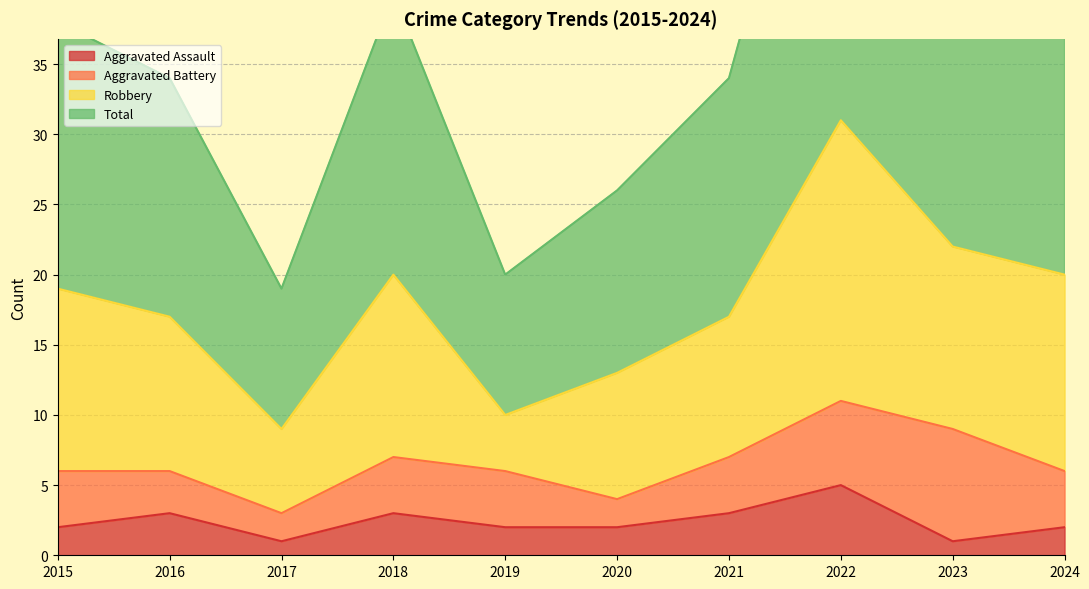

At which category does the chart reach its peak across all series?

2022